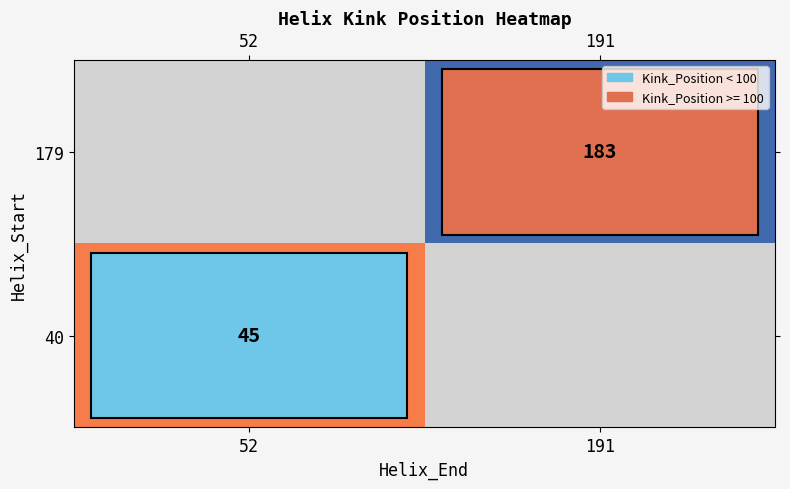

Which category has the highest value across all series?

191